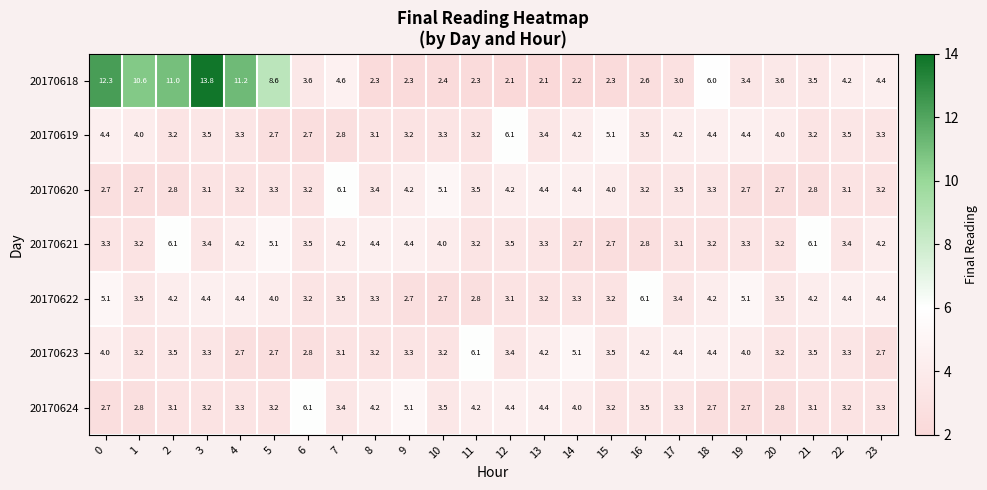

Is it true that 20170624 equals 3.2 at 3?

True